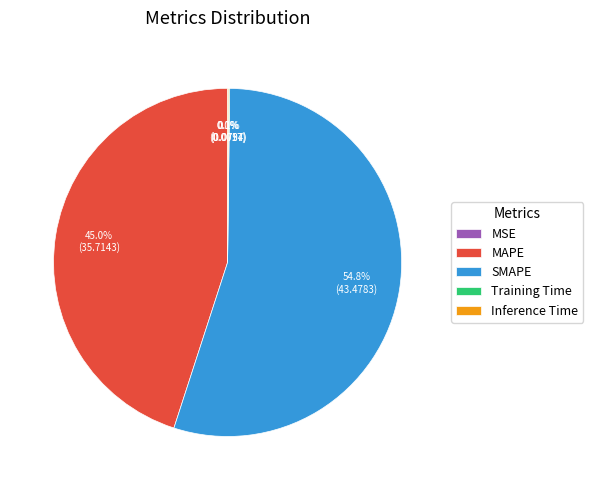

Between SMAPE and MAPE, which is larger?

SMAPE